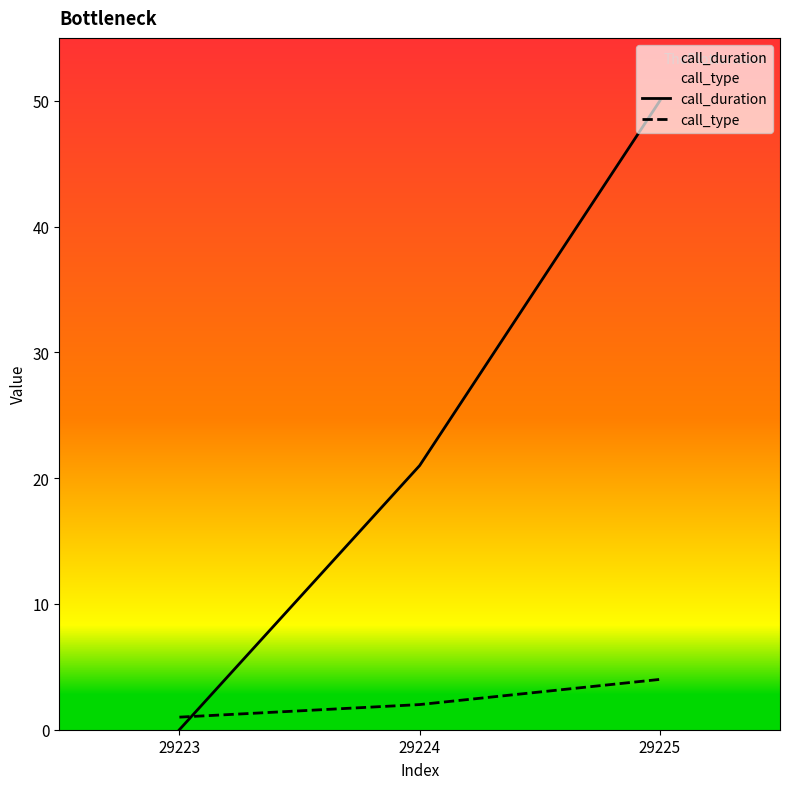

List the series in order of their overall mean, highest first.

call_duration, call_type